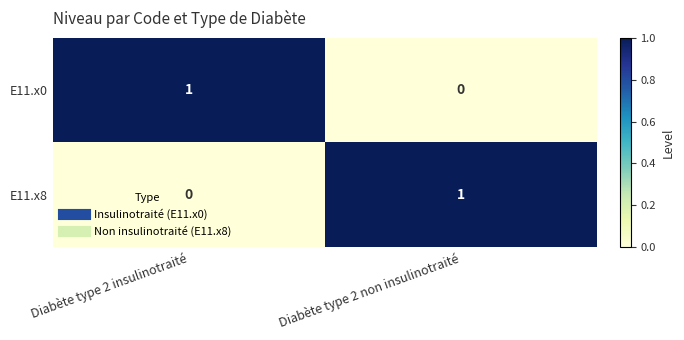

Is it true that E11.x8 equals 0 at Diabète type 2 non insulinotraité?

False